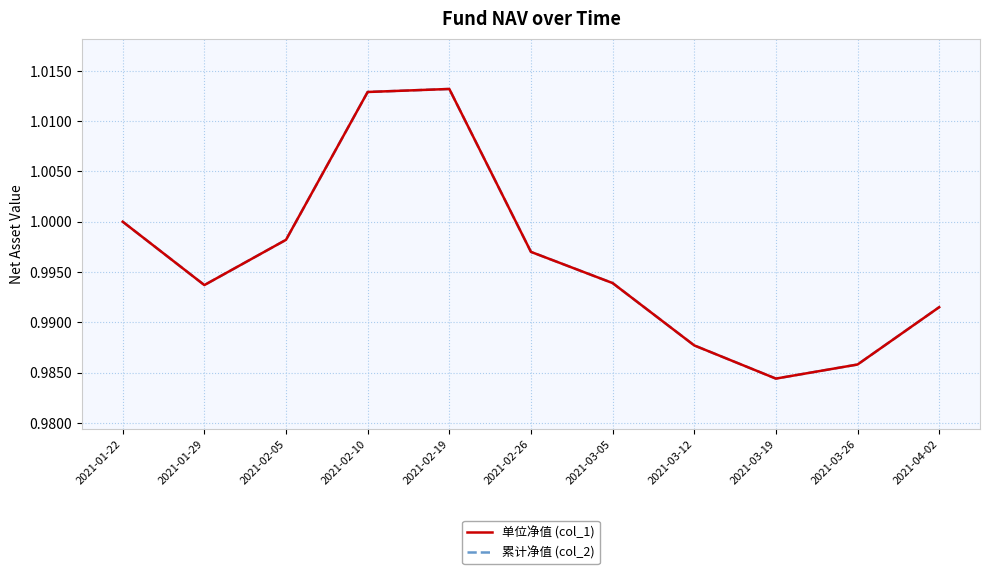

What is the label of the 1st point from the left?

2021-01-22